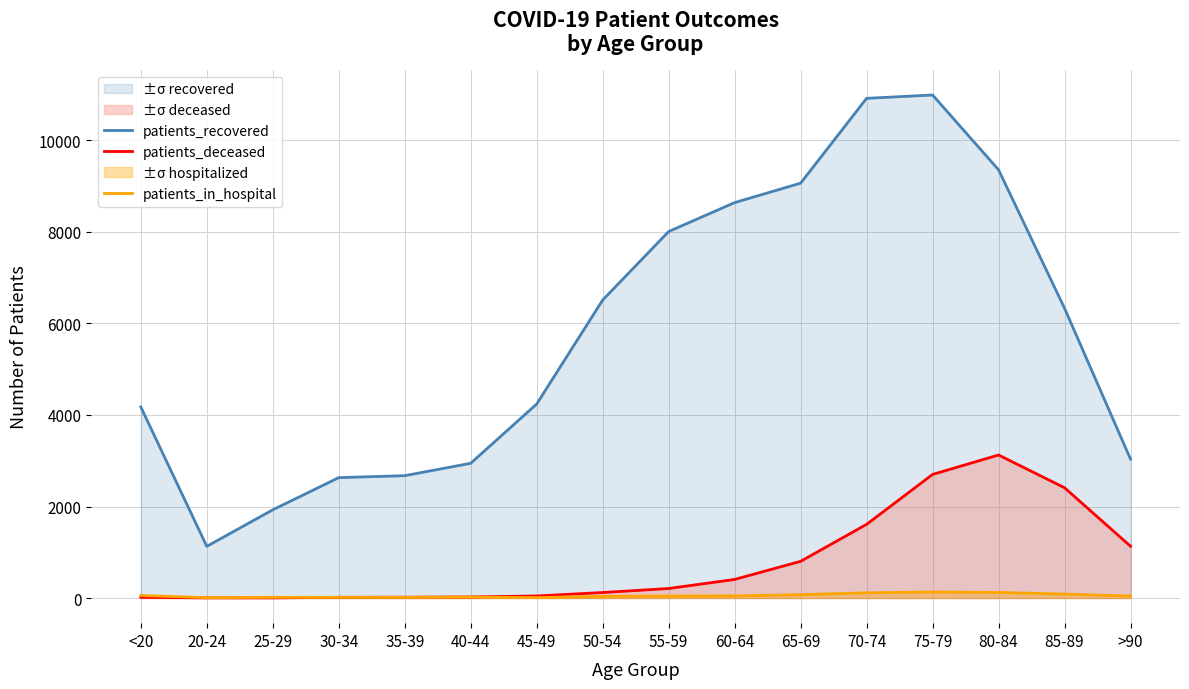

Which series has the widest spread of values?

patients_recovered